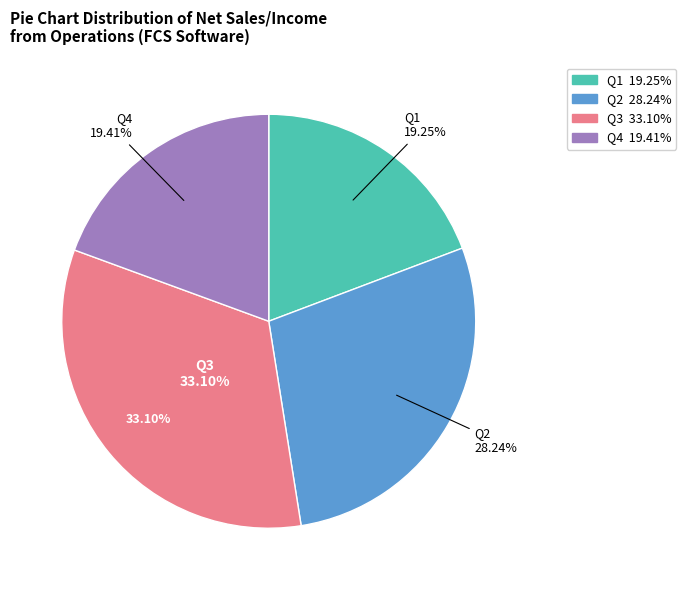

Is there a majority slice in this chart?

No